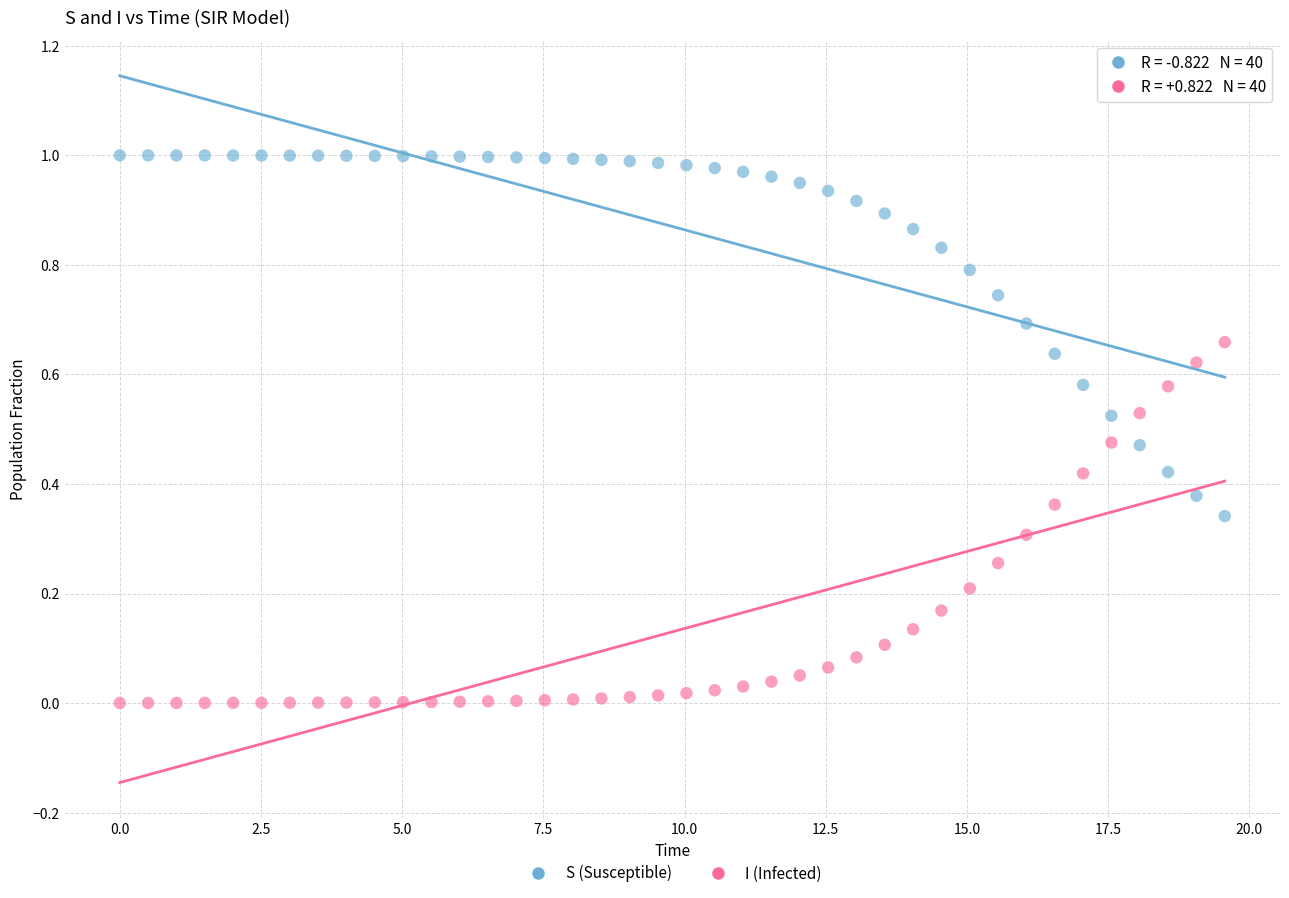

Which series reaches the maximum Y coordinate?

S (Susceptible)